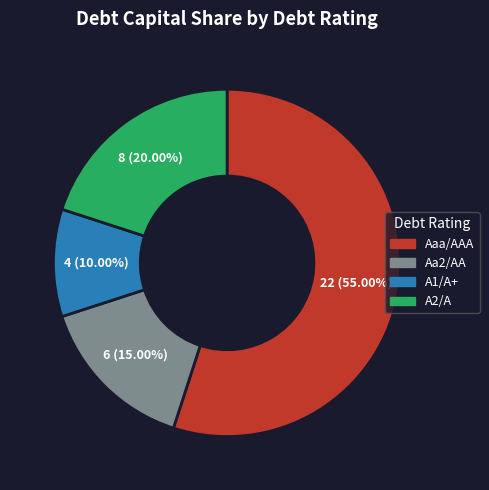

Combined, do Aaa/AAA and A1/A+ account for over 50%?

Yes